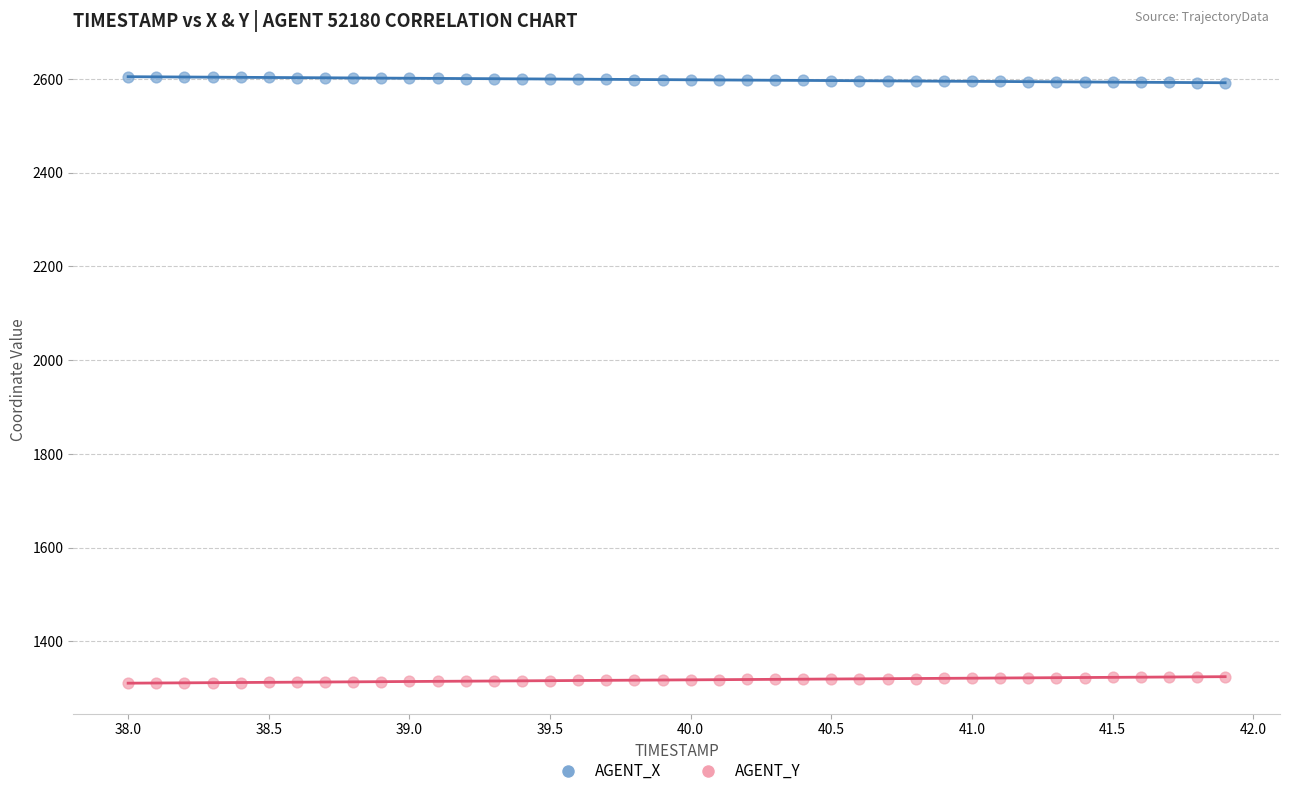

Across all data points, what is the range of X values (max minus min)?

3.9